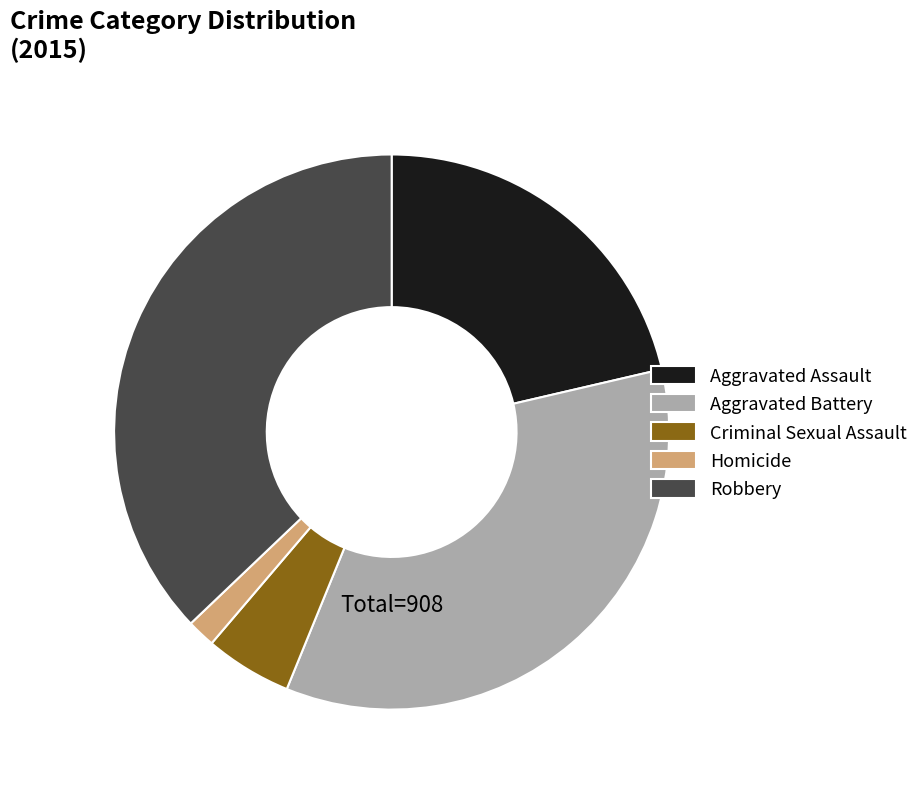

The Aggravated Assault slice represents 21% of the pie. True or false?

True